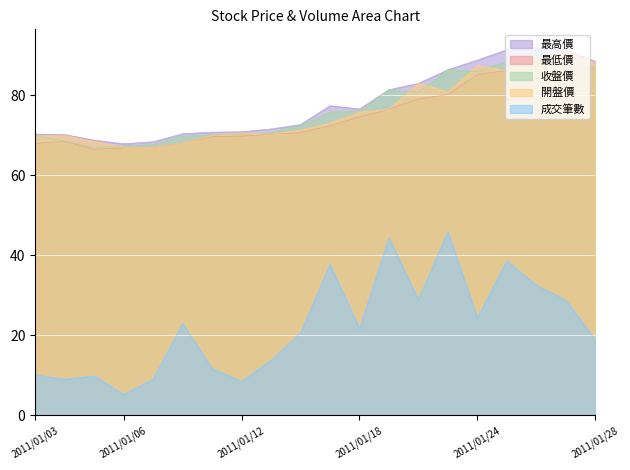

How many distinct data groups are displayed?

5